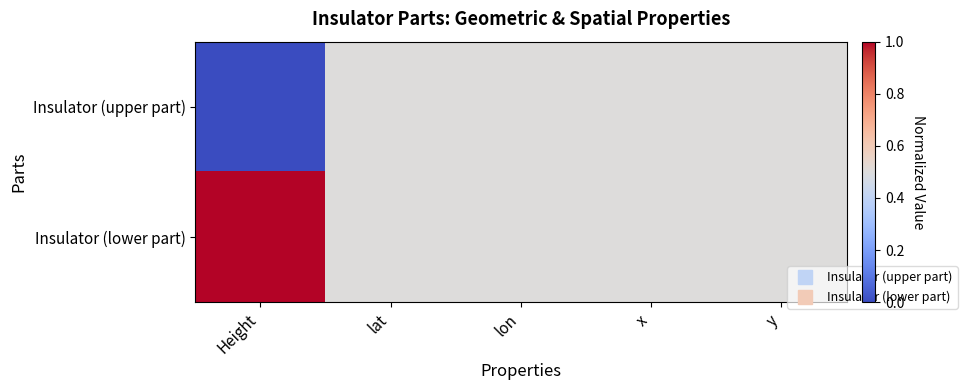

Reading right to left, what are all the values shown in this chart?

Insulator (upper part): y=0.5	x=0.5	lon=0.5	lat=0.5	Height=0.0
Insulator (lower part): y=0.5	x=0.5	lon=0.5	lat=0.5	Height=1.0